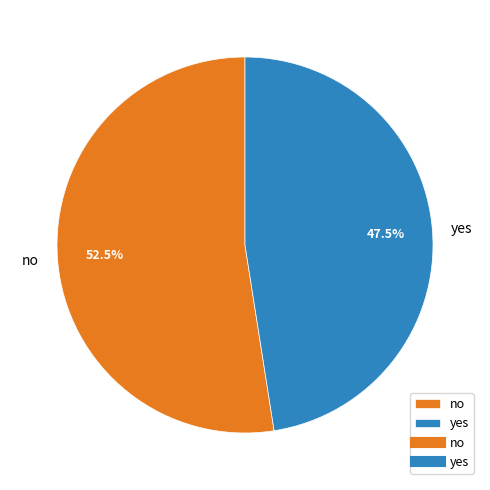

Approximately how many times larger is the value at no compared to yes?

1.1